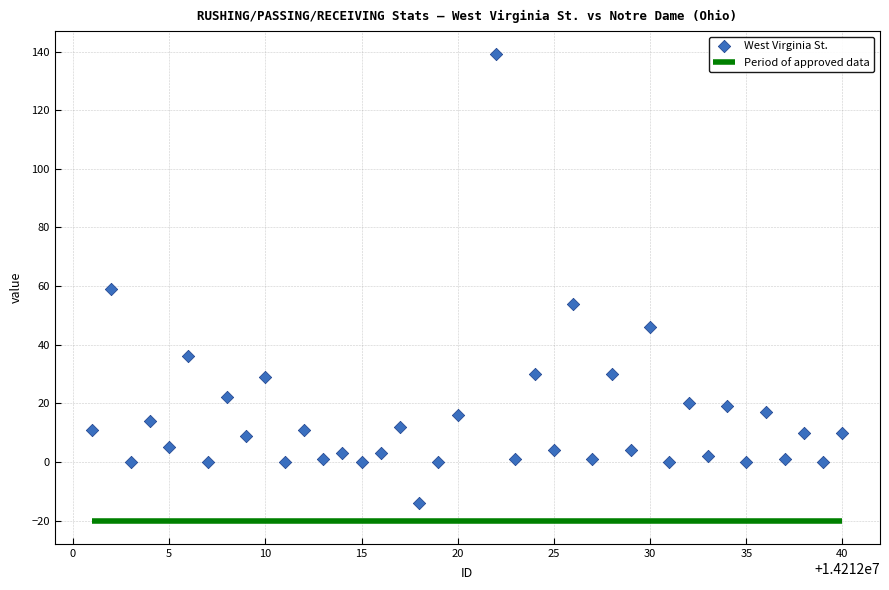

What Y value in the scatter plot is closest to 62?

59